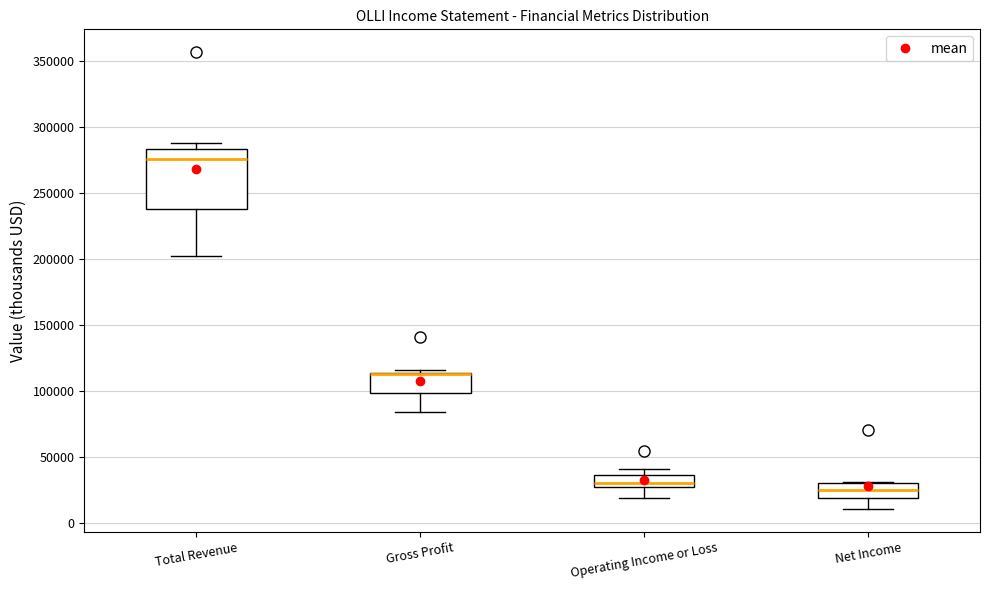

Reading left to right, read every box against the y-axis: the position of its median line, the range the box covers, and the ends of its whiskers. The values are not printed on the chart, so give them approximately, as read against the axis.

Total Revenue: median 275000, box 240000 to 285000, whiskers 200000 to 290000
Gross Profit: median 115000 (drawn on the box's upper edge), box 100000 to 115000, whiskers 85000 to 115000 (just above the box's upper edge)
Operating Income or Loss: median 30000, box 25000 to 35000, whiskers 20000 to 40000
Net Income: median 25000, box 20000 to 30000, whiskers 10000 to 30000